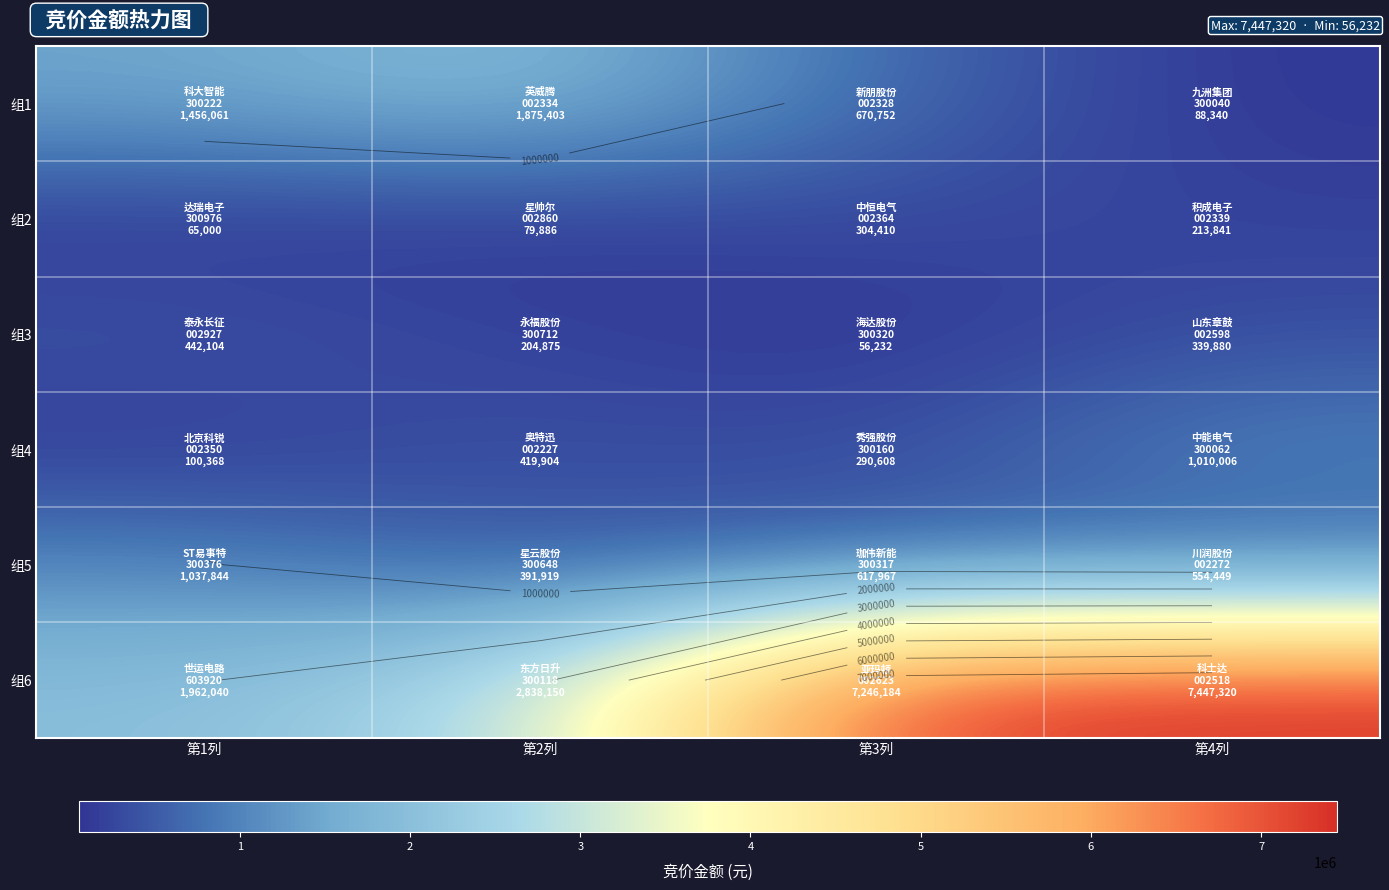

Where is 组4 nearest to the value 555187?

第2列